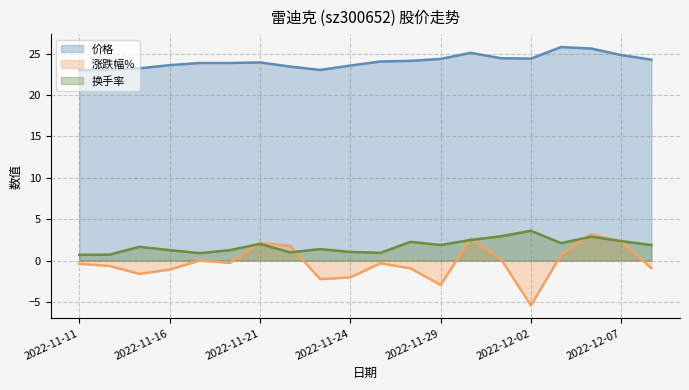

What is the label of the 11th point from the left?

2022-11-25